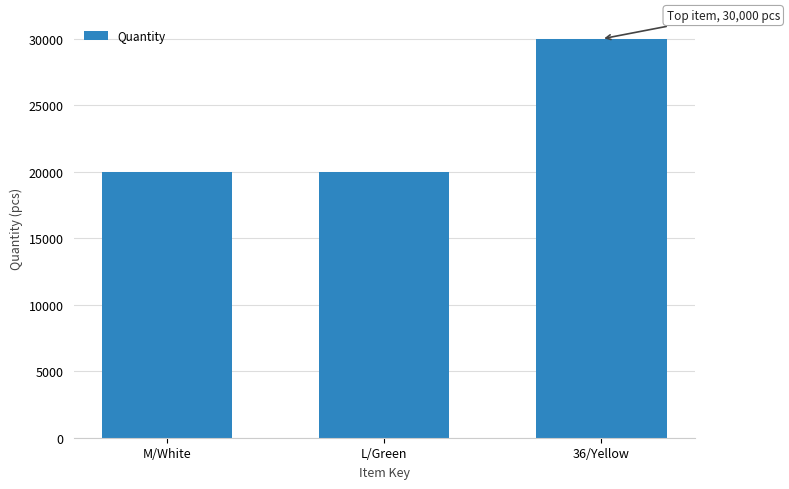

Reading left to right, extract all data points from this chart.

M/White=20000	L/Green=20000	36/Yellow=30000